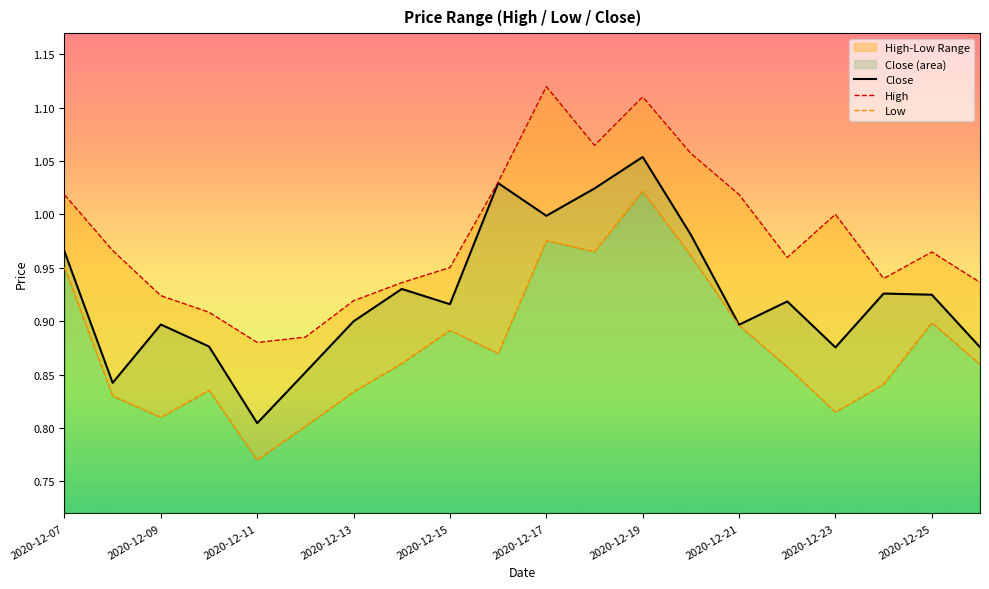

True or false: High has more than 0 points higher than both neighbors.

True